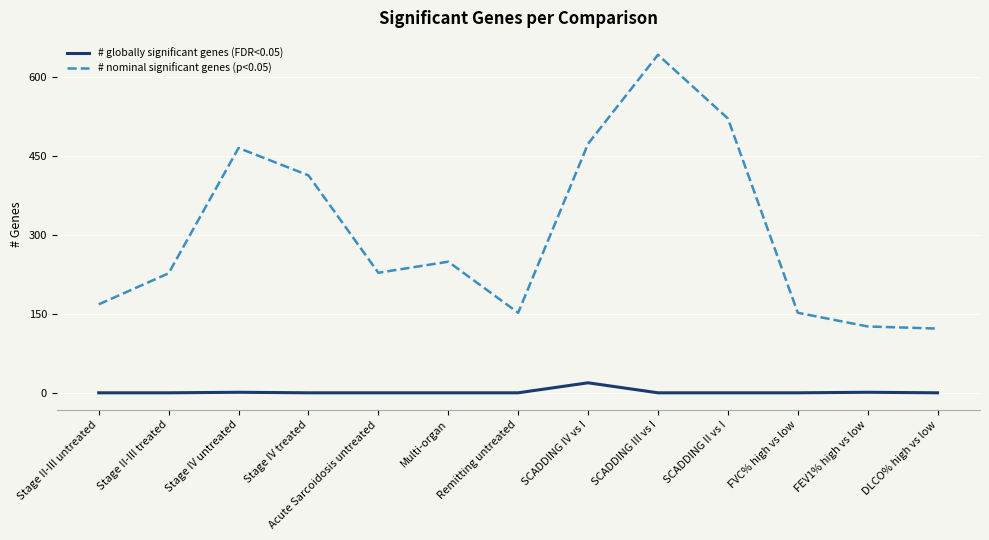

The value of # globally significant genes (FDR<0.05) at Stage II-III treated is 0. True or false?

True